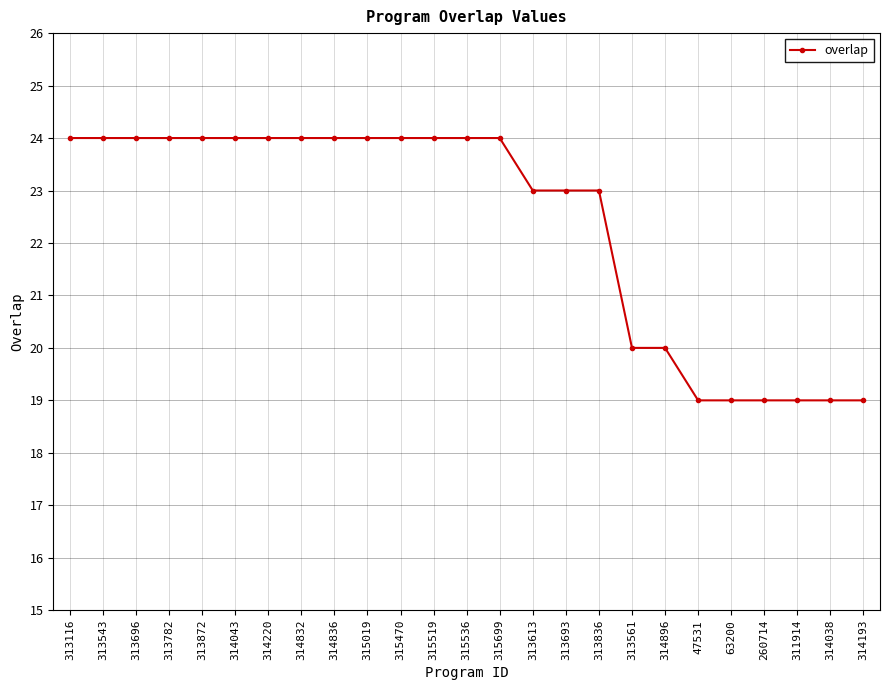

Does the chart display data point markers on the line(s)?

Yes